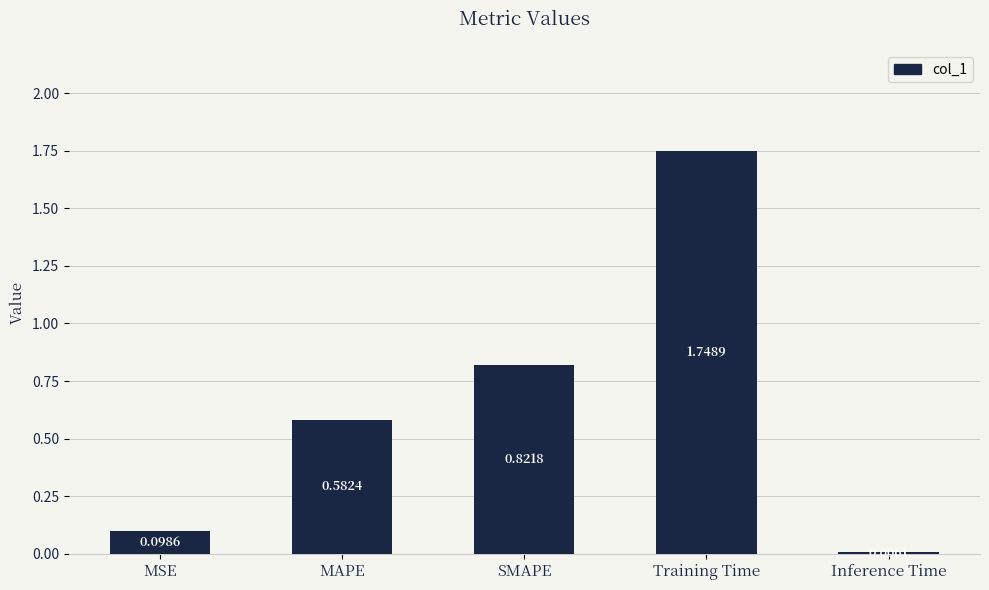

Between MSE and Inference Time, which is larger?

MSE